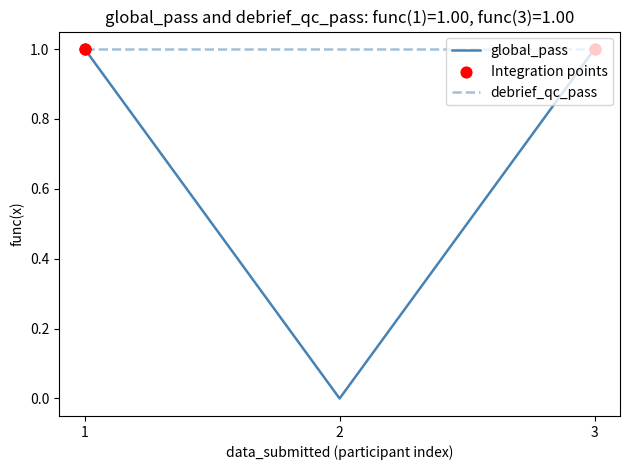

Which series has the largest range (max minus min)?

global_pass